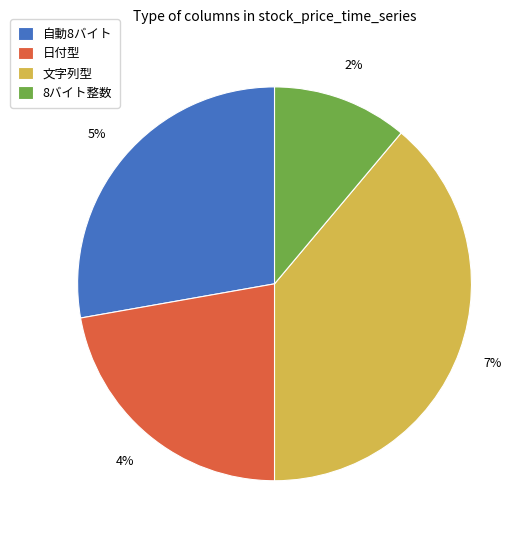

Is it true that 文字列型 is 50% of the pie?

False